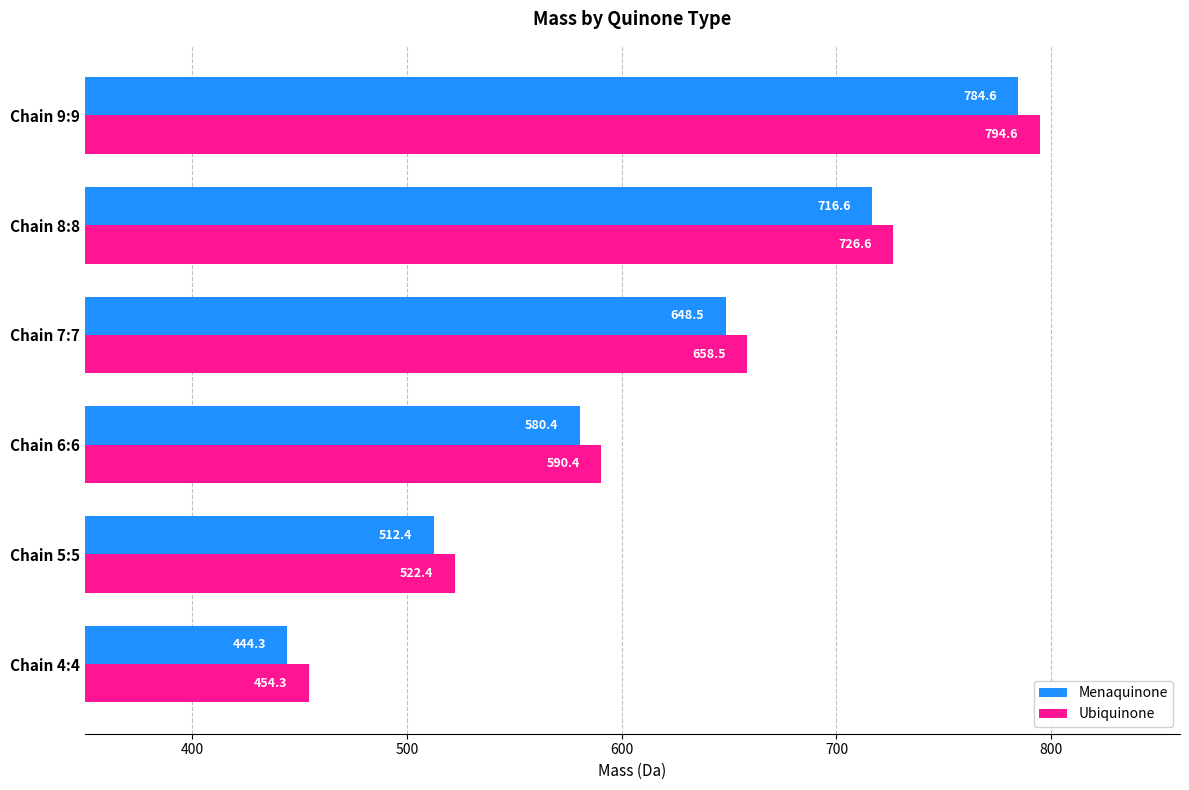

Rank the series by their maximum value, from highest to lowest.

Ubiquinone, Menaquinone